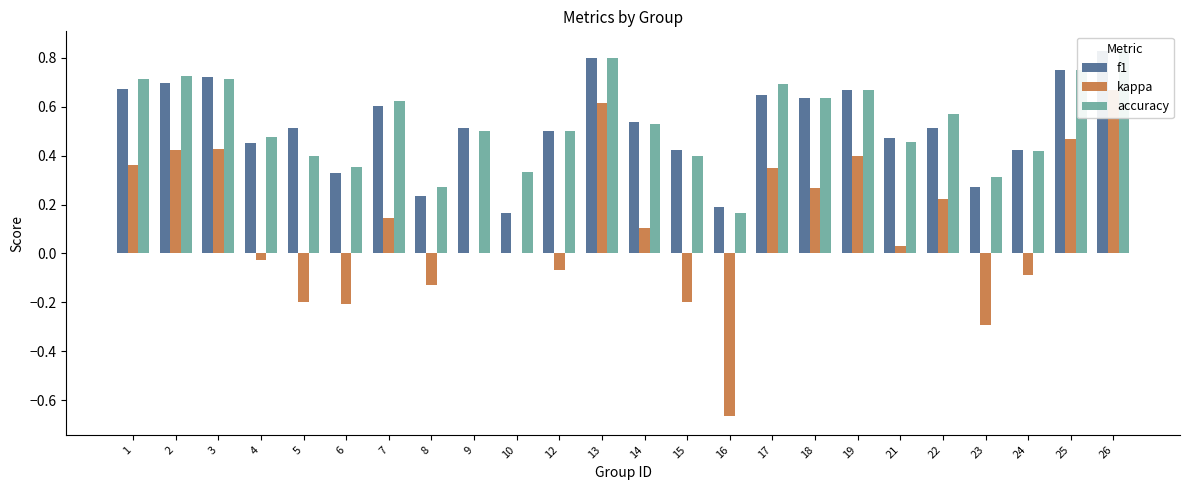

Reading right to left, what are all the values shown in this chart?

f1: 26=0.8	25=0.8	24=0.4	23=0.3	22=0.5	21=0.5	19=0.7	18=0.6	17=0.6	16=0.2	15=0.4	14=0.5	13=0.8	12=0.5	10=0.2	9=0.5	8=0.2	7=0.6	6=0.3	5=0.5	4=0.5	3=0.7	2=0.7	1=0.7
kappa: 26=0.7	25=0.5	24=-0.1	23=-0.3	22=0.2	21=0.0	19=0.4	18=0.3	17=0.3	16=-0.7	15=-0.2	14=0.1	13=0.6	12=-0.1	10=0.0	9=0.0	8=-0.1	7=0.1	6=-0.2	5=-0.2	4=-0.0	3=0.4	2=0.4	1=0.4
accuracy: 26=0.8	25=0.8	24=0.4	23=0.3	22=0.6	21=0.5	19=0.7	18=0.6	17=0.7	16=0.2	15=0.4	14=0.5	13=0.8	12=0.5	10=0.3	9=0.5	8=0.3	7=0.6	6=0.4	5=0.4	4=0.5	3=0.7	2=0.7	1=0.7